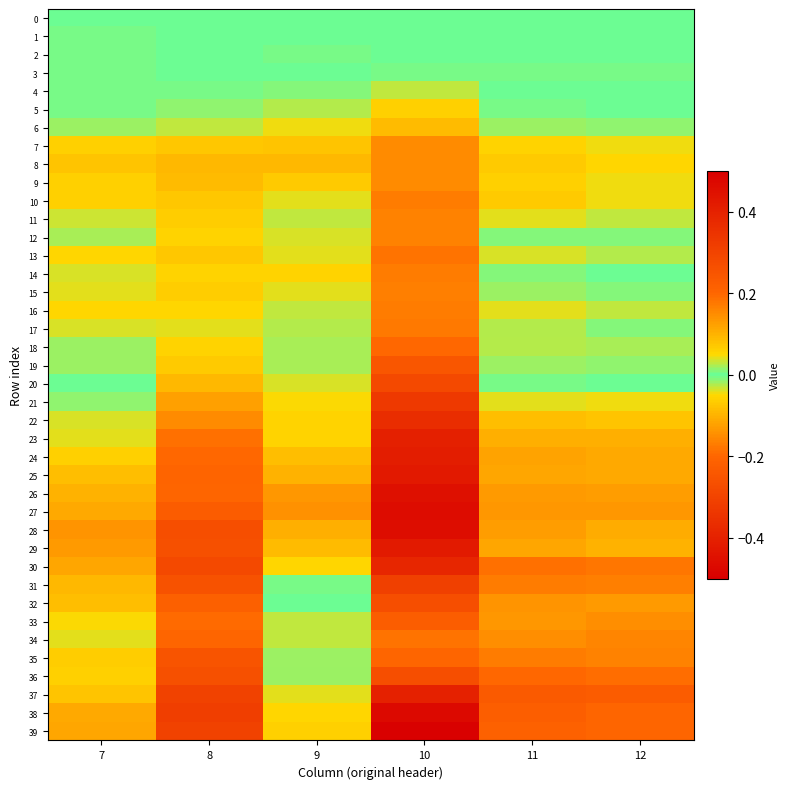

Reading right to left, list all the values displayed in this chart.

0: 12=0.0	11=0.0	10=0.0	9=0.0	8=0.0	7=0.0
1: 12=-0.0	11=-0.0	10=0.0	9=-0.0	8=-0.0	7=-0.0
2: 12=-0.0	11=-0.0	10=0.0	9=-0.0	8=-0.0	7=-0.0
3: 12=-0.0	11=-0.0	10=0.0	9=-0.0	8=-0.0	7=-0.0
4: 12=0.0	11=0.0	10=0.0	9=0.0	8=0.0	7=-0.0
5: 12=0.0	11=0.0	10=0.1	9=0.0	8=0.0	7=0.0
6: 12=0.0	11=0.0	10=0.1	9=0.0	8=0.0	7=0.0
7: 12=0.0	11=0.1	10=0.1	9=0.1	8=0.1	7=0.1
8: 12=0.1	11=0.1	10=0.2	9=0.1	8=0.1	7=0.1
9: 12=0.0	11=0.1	10=0.2	9=0.1	8=0.1	7=0.1
10: 12=0.0	11=0.1	10=0.2	9=0.0	8=0.1	7=0.1
11: 12=0.0	11=0.0	10=0.2	9=0.0	8=0.1	7=0.0
12: 12=0.0	11=0.0	10=0.2	9=0.0	8=0.1	7=0.0
13: 12=0.0	11=0.0	10=0.2	9=0.0	8=0.1	7=0.1
14: 12=-0.0	11=0.0	10=0.2	9=0.1	8=0.1	7=0.0
15: 12=0.0	11=0.0	10=0.2	9=0.0	8=0.1	7=0.0
16: 12=0.0	11=0.0	10=0.2	9=0.0	8=0.1	7=0.1
17: 12=0.0	11=0.0	10=0.2	9=0.0	8=0.0	7=0.0
18: 12=-0.0	11=-0.0	10=0.2	9=0.0	8=0.1	7=0.0
19: 12=-0.0	11=-0.0	10=0.2	9=0.0	8=0.1	7=0.0
20: 12=-0.0	11=-0.0	10=0.3	9=0.0	8=0.1	7=-0.0
21: 12=0.0	11=0.0	10=0.3	9=0.0	8=0.1	7=0.0
22: 12=0.1	11=0.1	10=0.4	9=0.1	8=0.2	7=0.0
23: 12=0.1	11=0.1	10=0.4	9=0.1	8=0.2	7=0.0
24: 12=0.1	11=0.1	10=0.4	9=0.1	8=0.2	7=0.1
25: 12=0.1	11=0.1	10=0.4	9=0.1	8=0.2	7=0.1
26: 12=0.1	11=0.1	10=0.5	9=0.1	8=0.2	7=0.1
27: 12=0.1	11=0.1	10=0.5	9=0.1	8=0.2	7=0.1
28: 12=0.1	11=0.1	10=0.5	9=0.1	8=0.3	7=0.1
29: 12=0.1	11=0.1	10=0.4	9=0.1	8=0.3	7=0.1
30: 12=0.2	11=0.2	10=0.4	9=0.1	8=0.3	7=0.1
31: 12=0.2	11=0.2	10=0.3	9=0.0	8=0.3	7=0.1
32: 12=0.1	11=0.1	10=0.3	9=-0.0	8=0.2	7=0.1
33: 12=0.1	11=0.1	10=0.2	9=-0.0	8=0.2	7=0.0
34: 12=0.2	11=0.1	10=0.2	9=-0.0	8=0.2	7=0.0
35: 12=0.2	11=0.2	10=0.2	9=-0.0	8=0.3	7=0.1
36: 12=0.2	11=0.2	10=0.3	9=0.0	8=0.3	7=0.1
37: 12=0.2	11=0.2	10=0.4	9=0.0	8=0.3	7=0.1
38: 12=0.2	11=0.2	10=0.5	9=0.1	8=0.3	7=0.1
39: 12=0.2	11=0.2	10=0.5	9=0.1	8=0.3	7=0.1